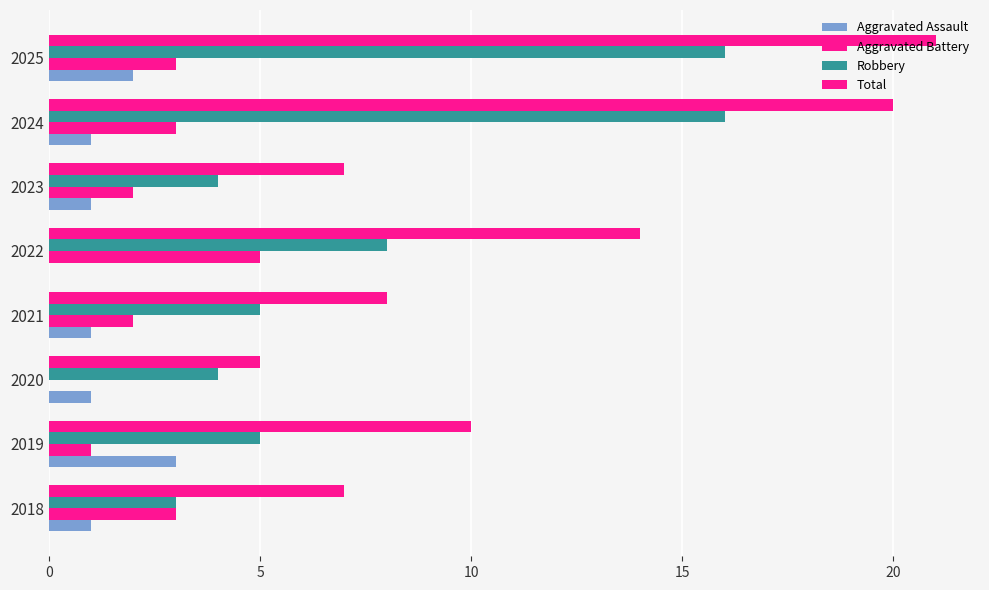

What is the greatest value displayed?

21